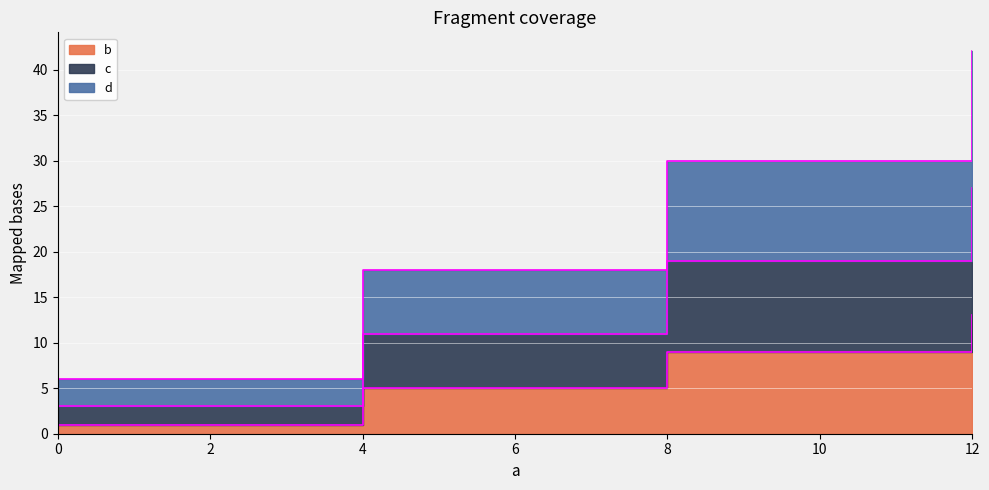

How many series are shown in this chart?

3